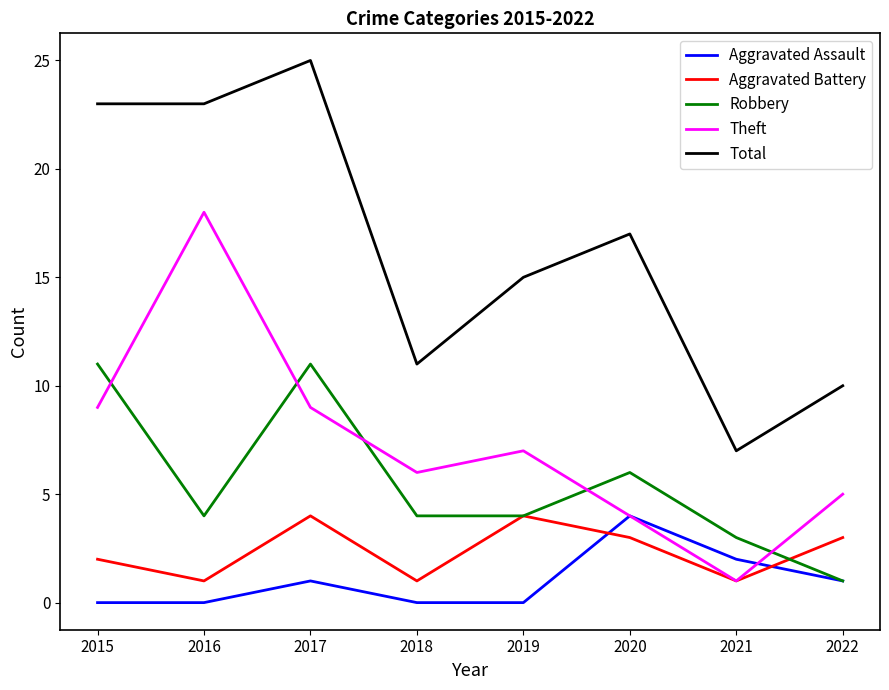

What is the approximate value of Aggravated Battery at 2021?

1